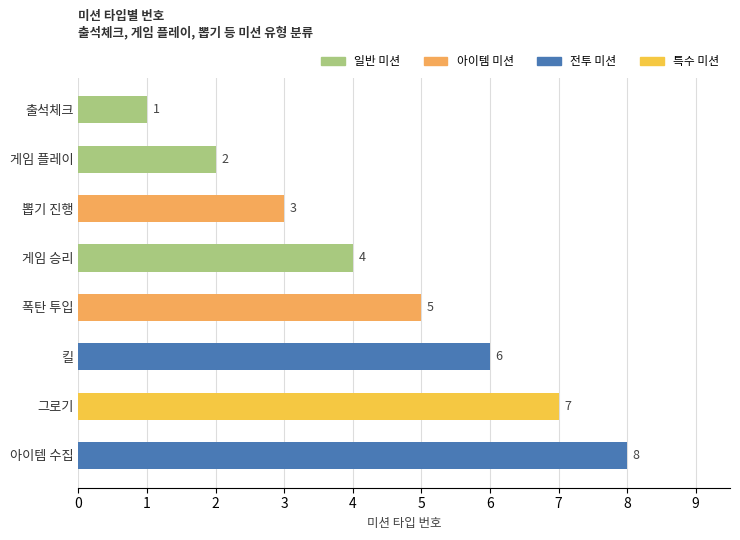

Reading bottom to top, list all the values displayed in this chart.

아이템 수집=8	그로기=7	킬=6	폭탄 투입=5	게임 승리=4	뽑기 진행=3	게임 플레이=2	출석체크=1